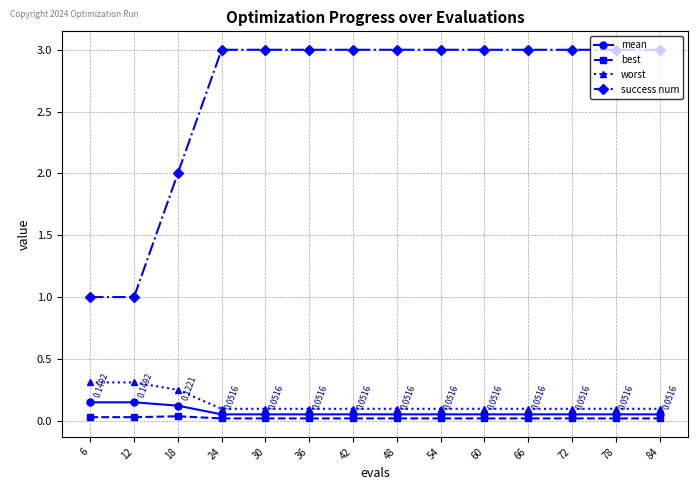

Is it true that success num equals 5.1 at 36?

False